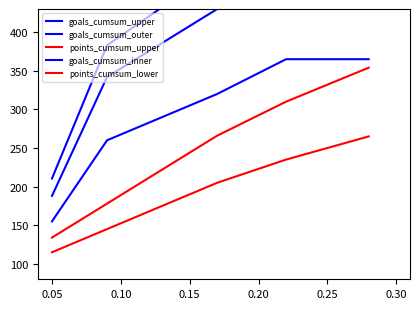

True or false: goals_cumsum_inner and goals_cumsum_upper intersect in this chart.

False